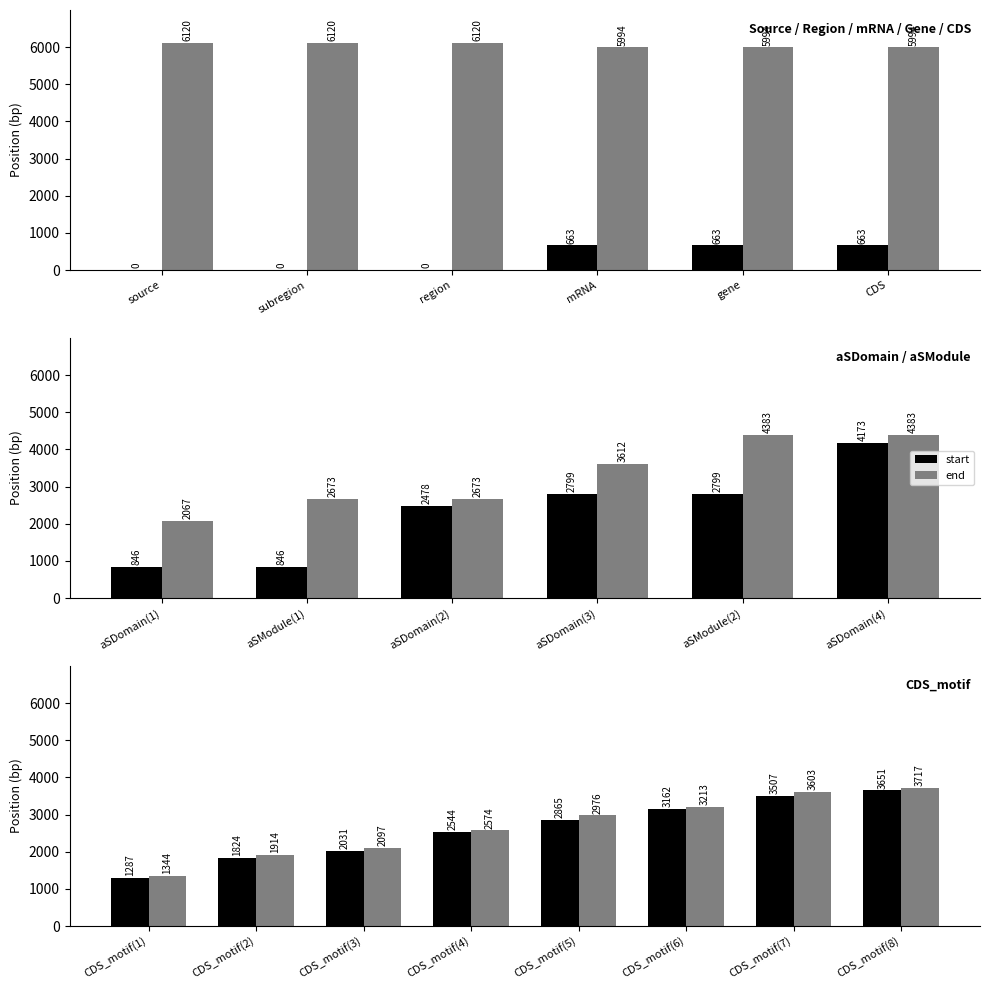

True or false: end has a value of 4883 at CDS_motif(8).

False